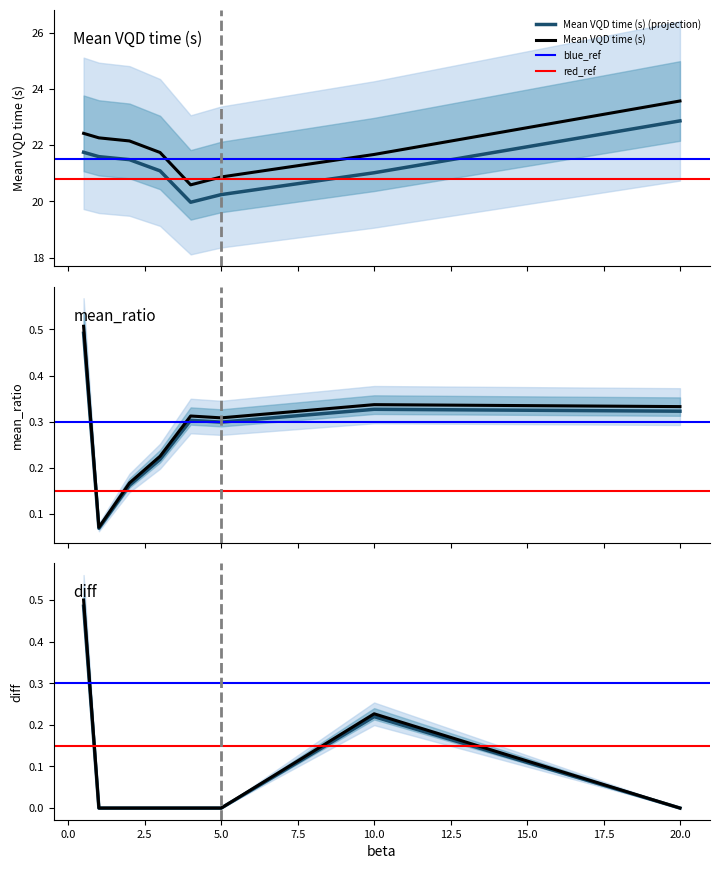

What is the minimum value for Mean VQD time (s) (projection)?

20.0